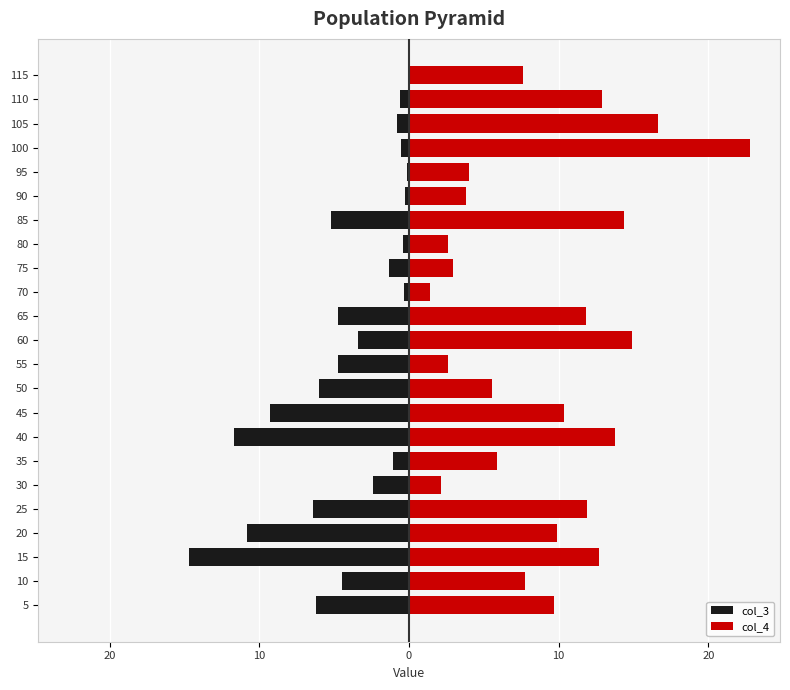

How many bars are there in each group?

2